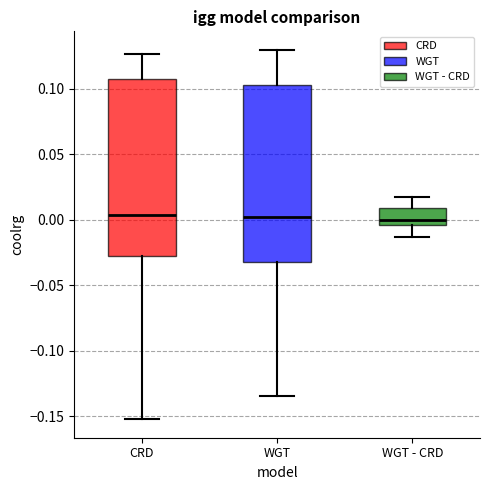

Reading left to right, transcribe this box plot: for each box, give where its median line is, the range the box spans, and where its two whiskers end, as read against the y-axis. The values are not printed on the chart, so give them approximately, as read against the axis.

CRD: median 0.005, box -0.025 to 0.110, whiskers -0.150 to 0.125
WGT: median 0.000, box -0.030 to 0.105, whiskers -0.135 to 0.130
WGT - CRD: median 0.000, box -0.005 to 0.010, whiskers -0.015 to 0.020